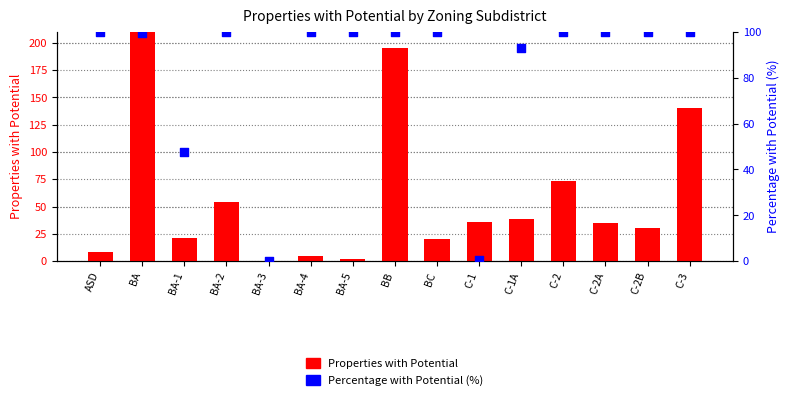

Which series has the widest spread of Y values?

Properties with Potential